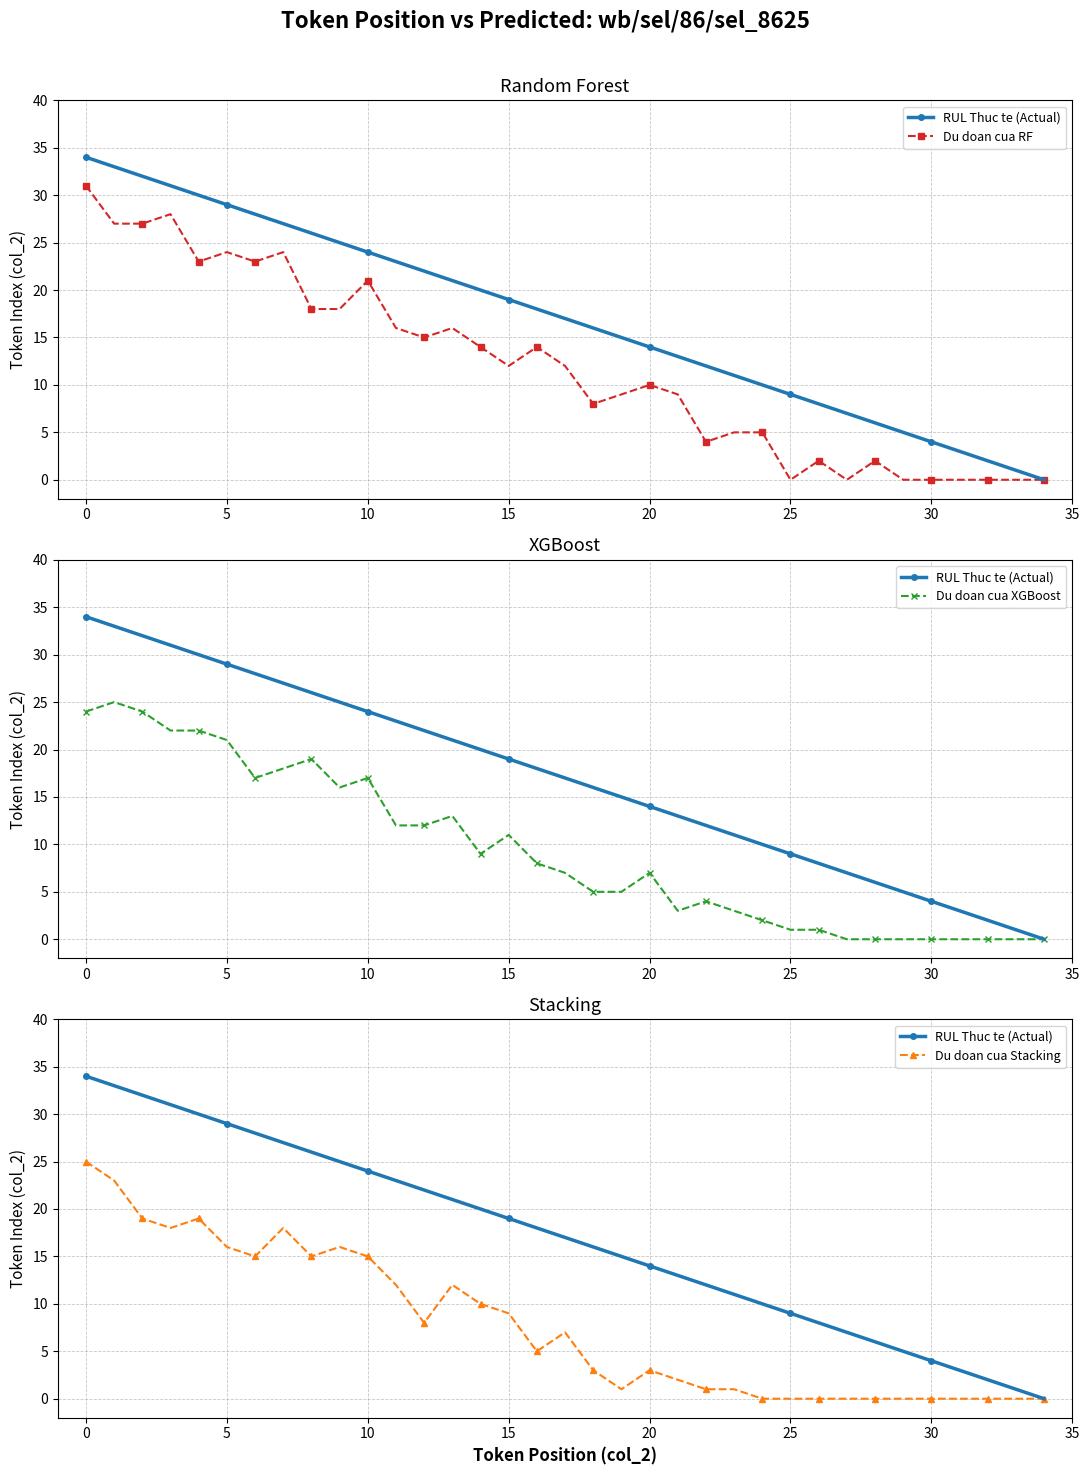

True or false: Du doan cua RF and Du doan cua Stacking intersect in this chart.

False